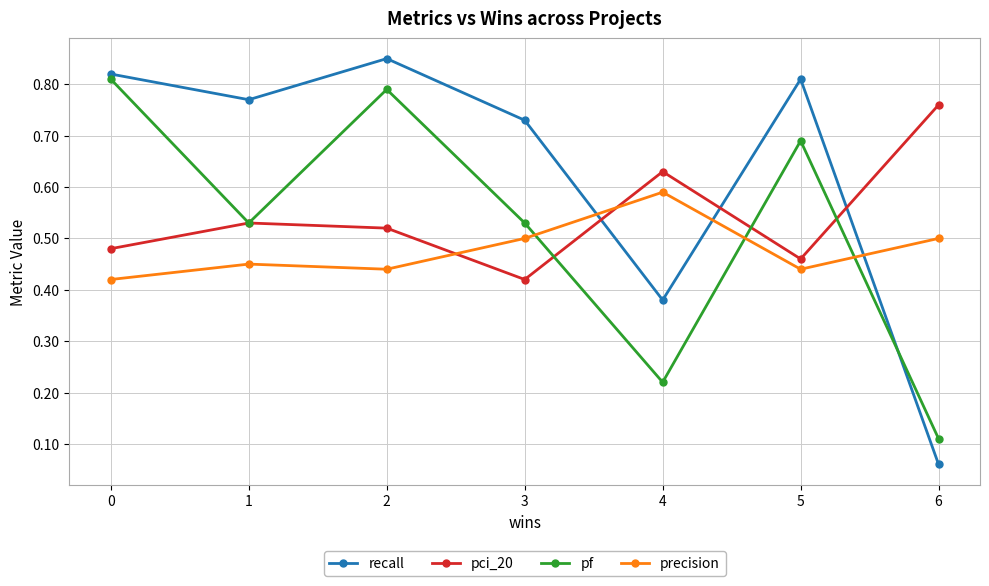

Rank the series by their maximum value, from highest to lowest.

recall, pf, pci_20, precision